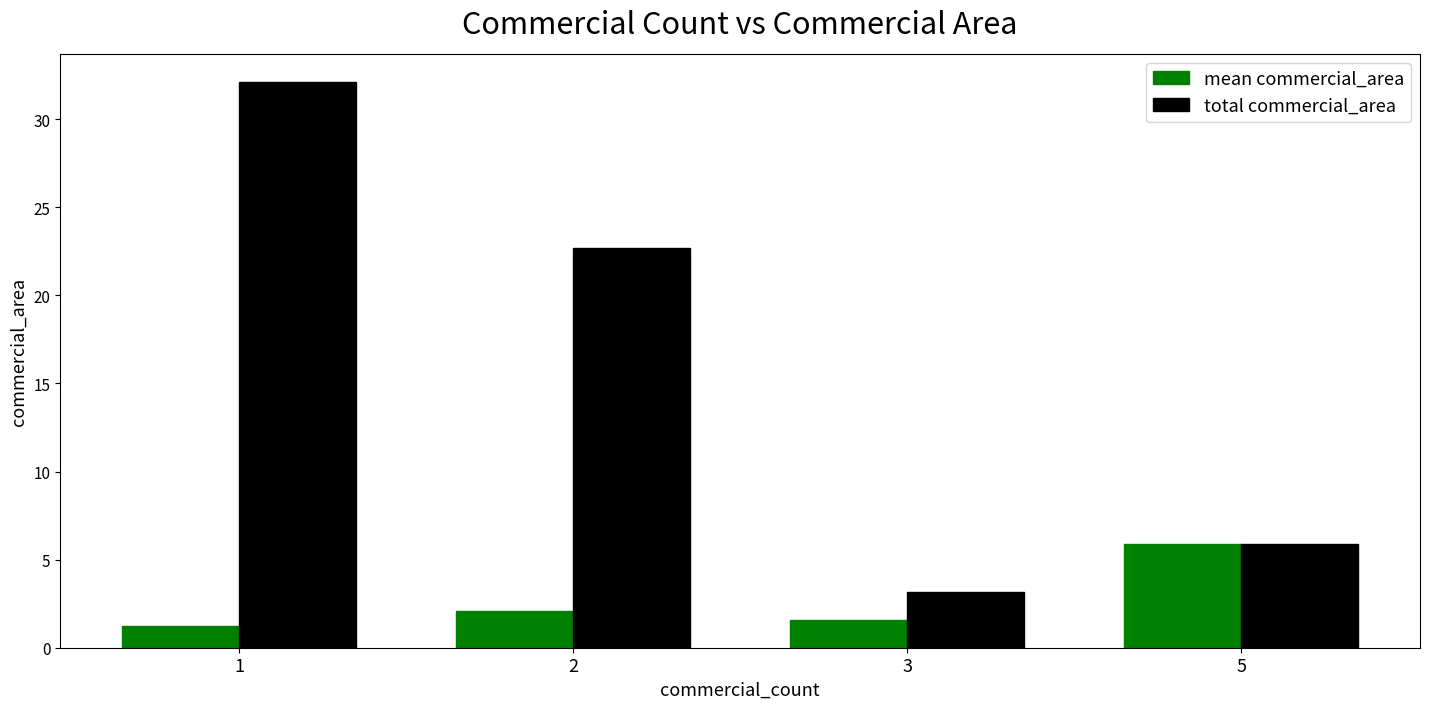

Where does the total commercial_area series first go above 22?

1